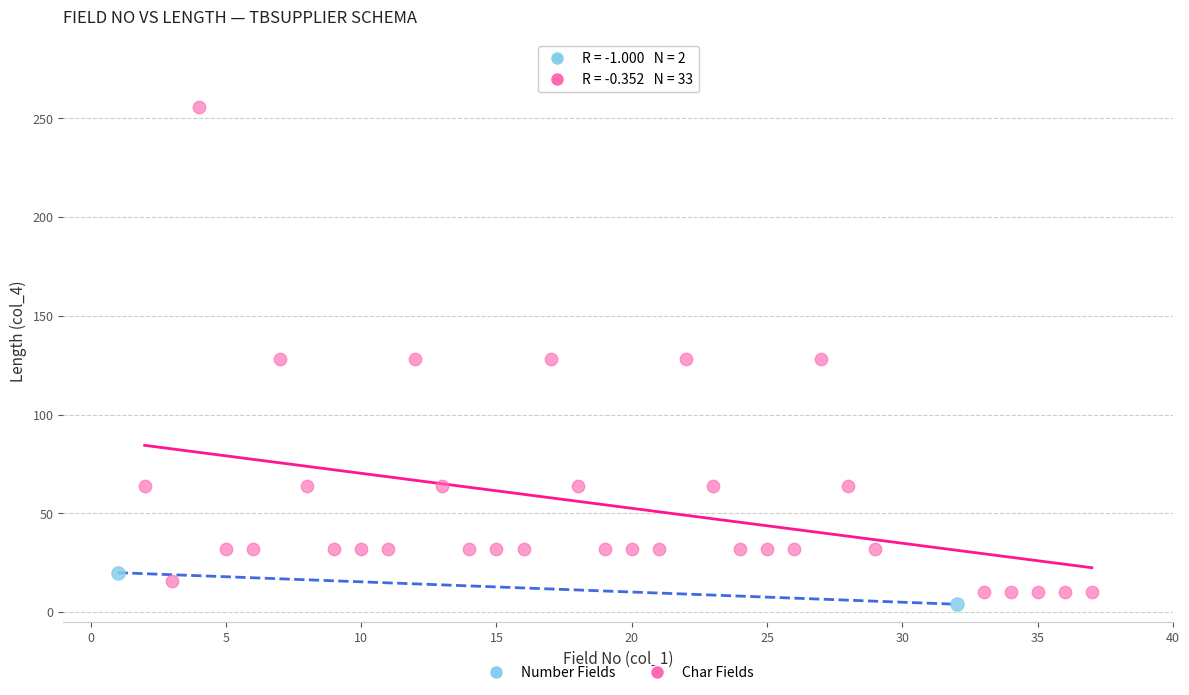

What are all the series names shown in the legend?

Number Fields, Char Fields